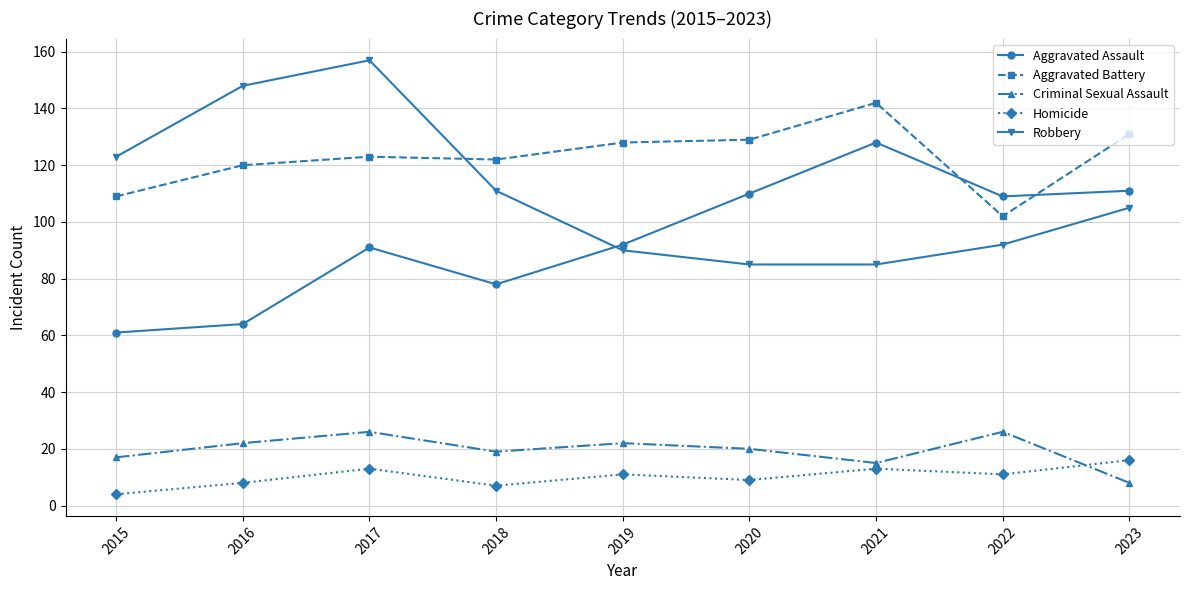

Is it true that Robbery equals 81 at 2017?

False